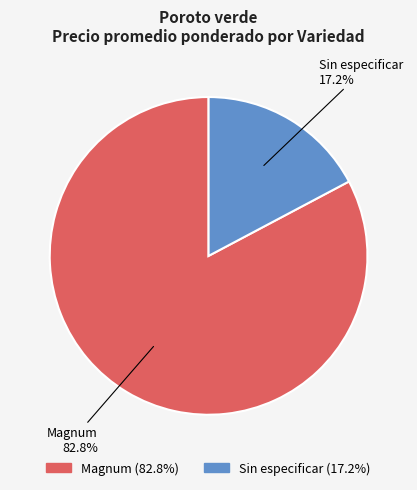

Count the number of slices in the pie.

2